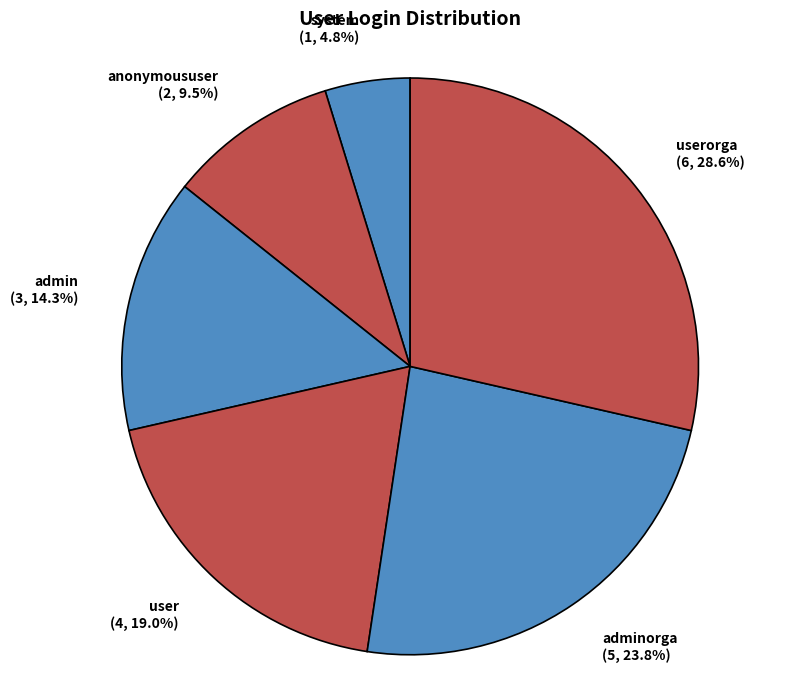

Combined, do anonymoususer (2, 9.5%) and user (4, 19.0%) account for over 50%?

No